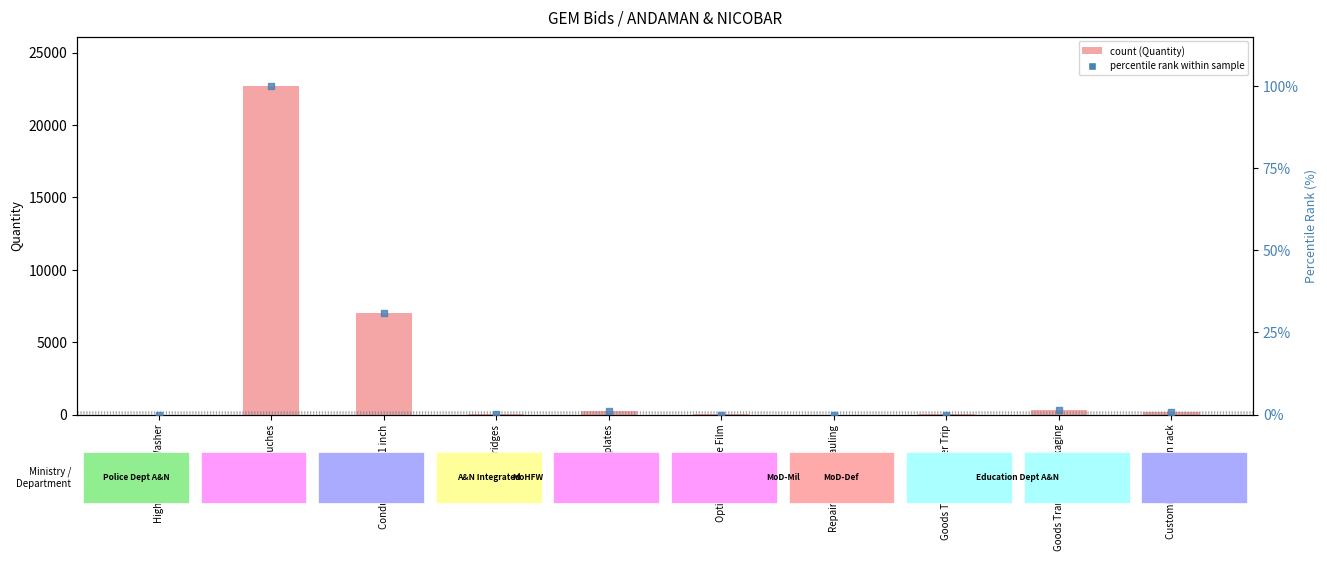

Which series contains the highest Y value?

Quantity (count)